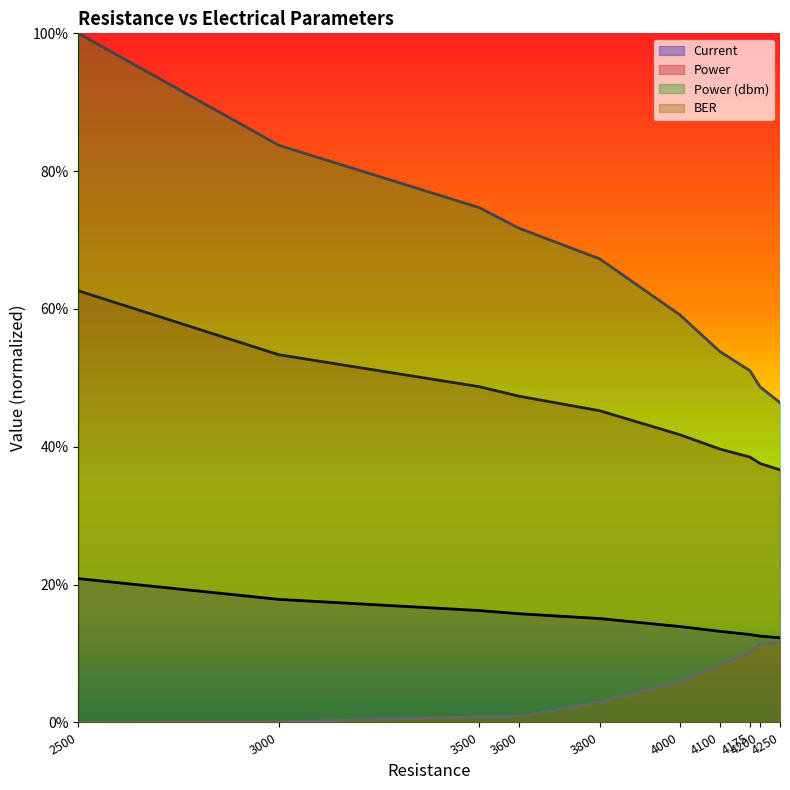

How many series are shown in this chart?

4